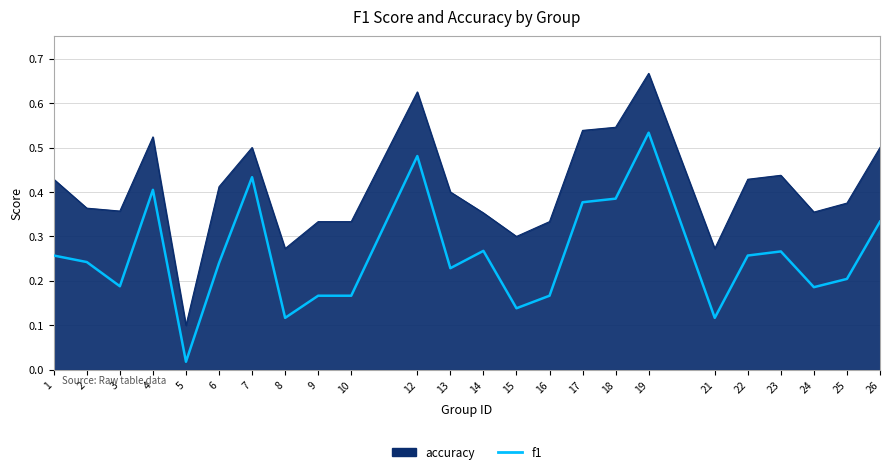

Which series changed the most between 1 and 3?

accuracy